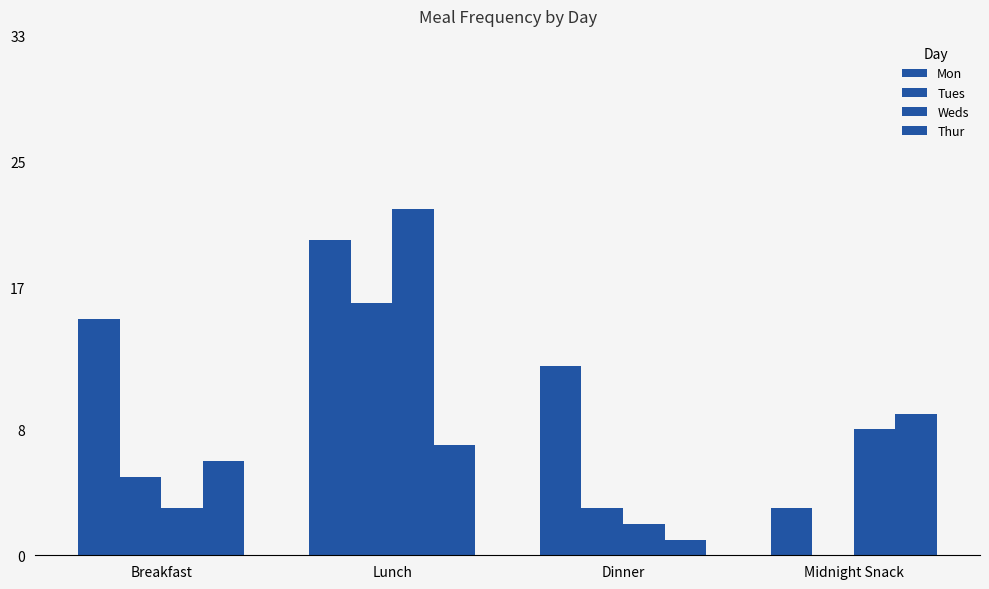

Does the chart contain stacked bars?

No